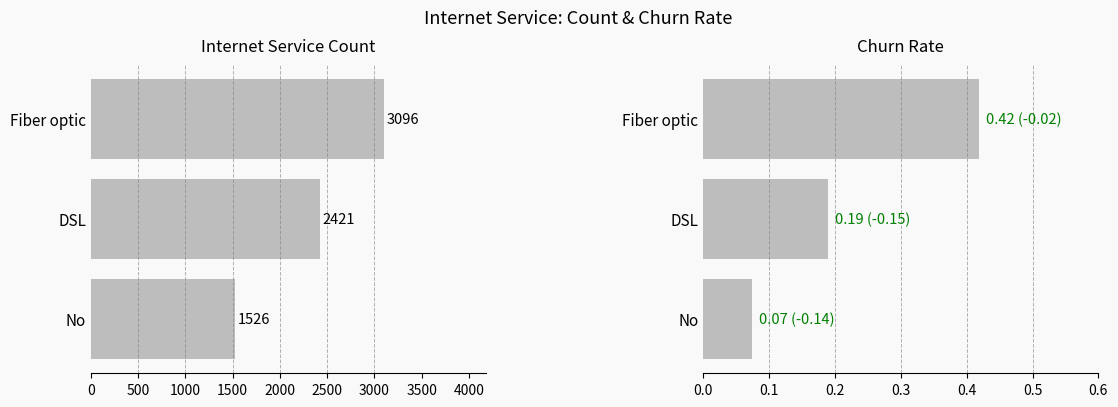

Rank the series at DSL from highest to lowest value.

internet_service_count, churn_rate